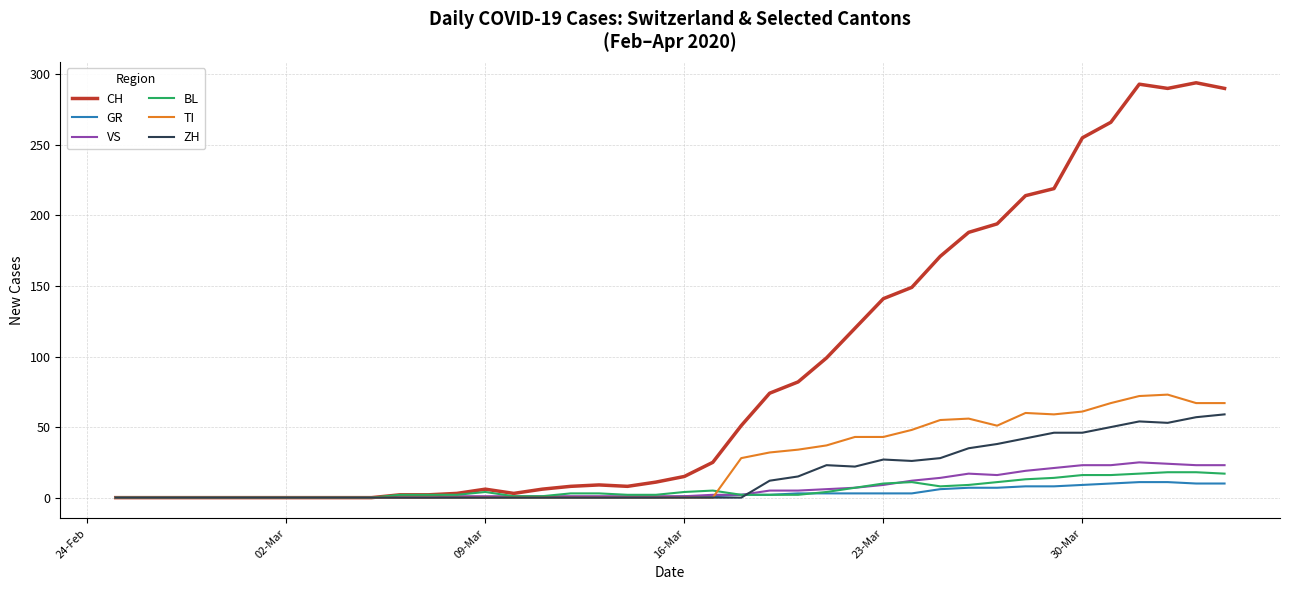

Which series has the widest spread of values?

CH